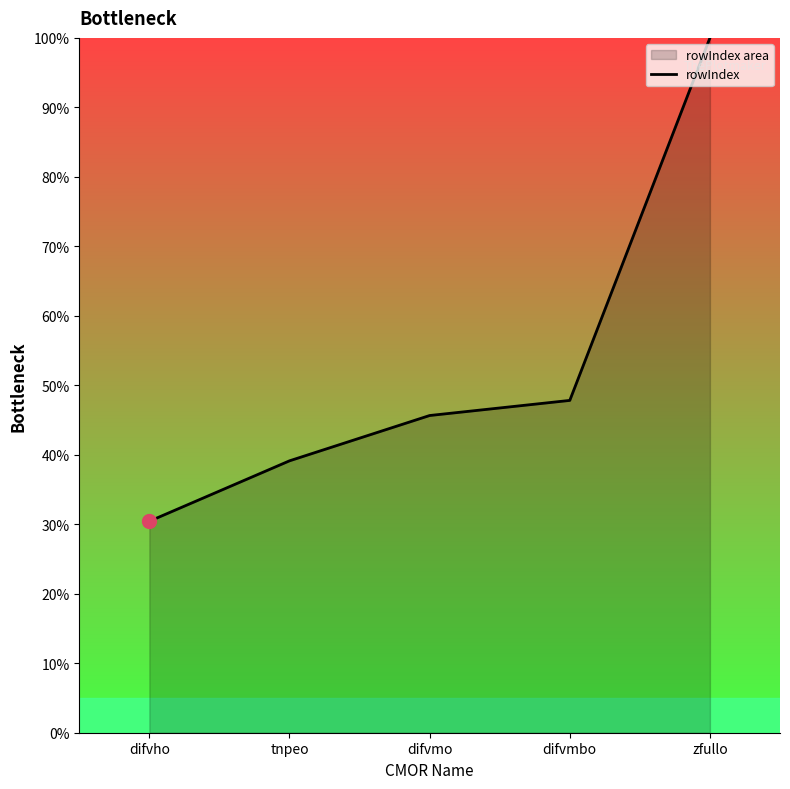

Rank the categories by value from lowest to highest.

difvho, tnpeo, difvmo, difvmbo, zfullo